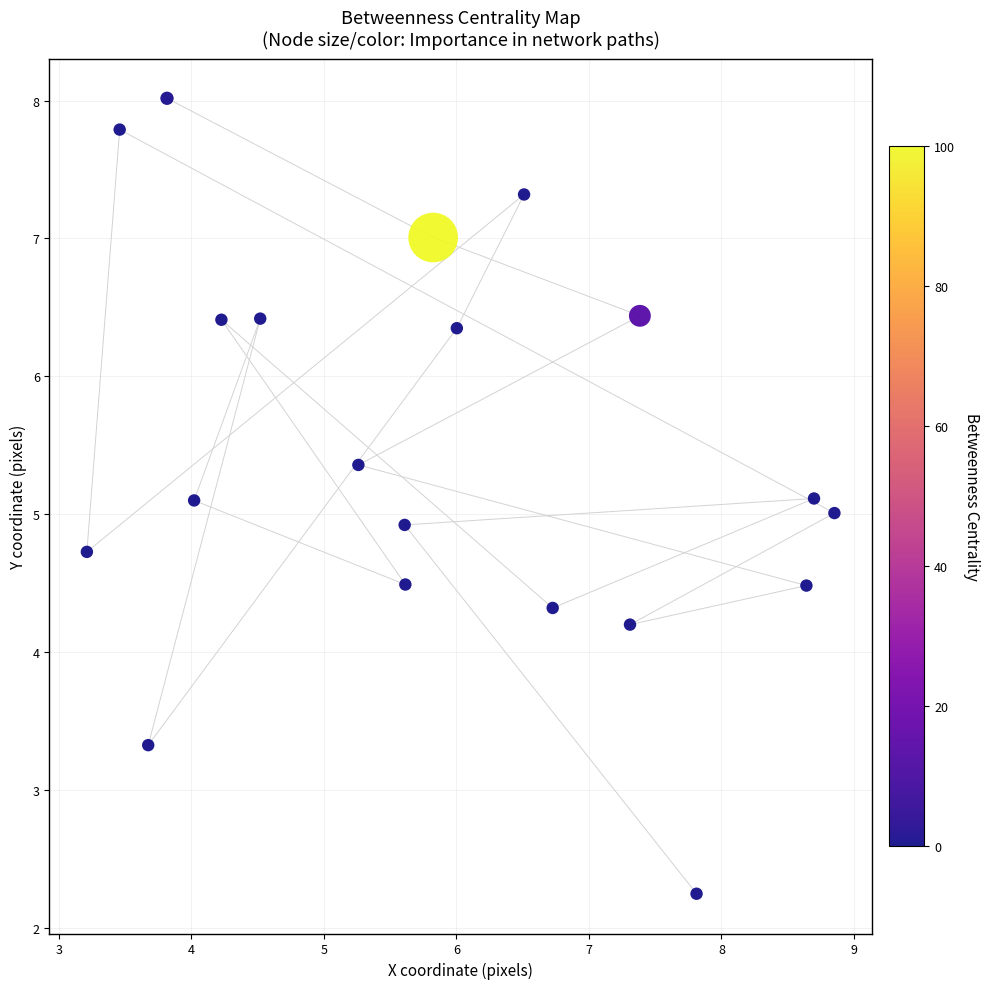

What is the range of X values (max minus min)?

5.6